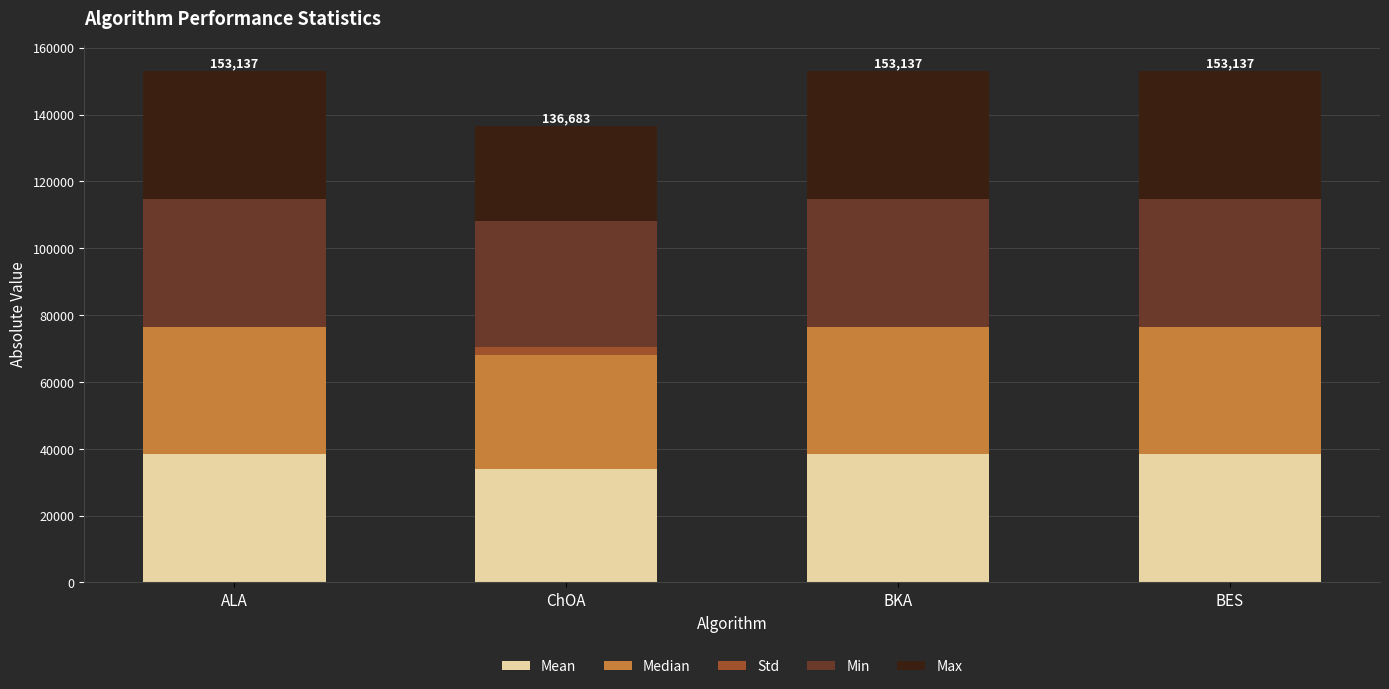

What is the total value across all series at BKA?

153137.1